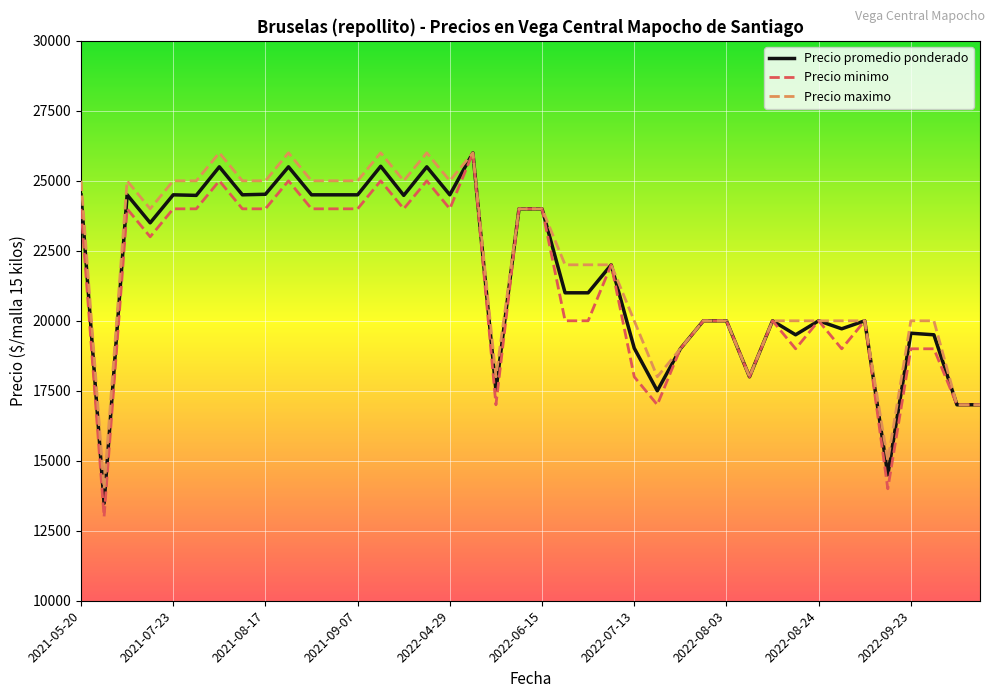

What is the maximum value for Precio maximo?

26000